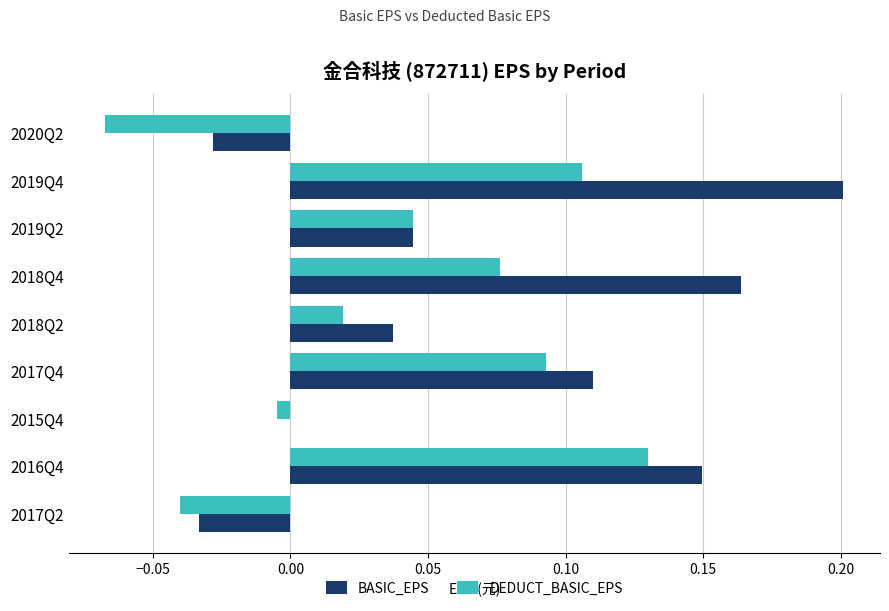

What is the sum of all BASIC_EPS values?

0.6